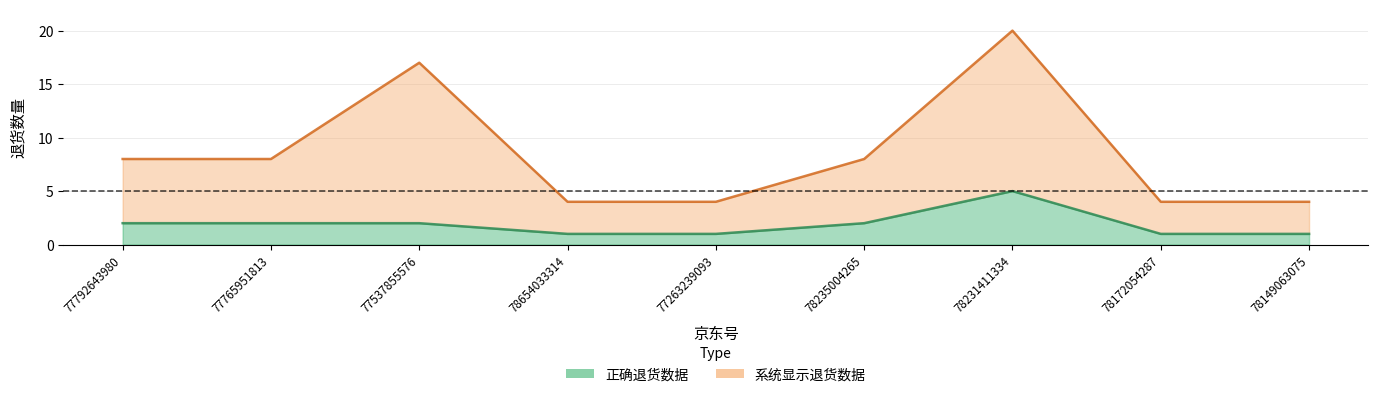

Is the value of 系统显示退货数据 at 77537855576 greater than the value of 正确退货数据 at 77263239093?

Yes